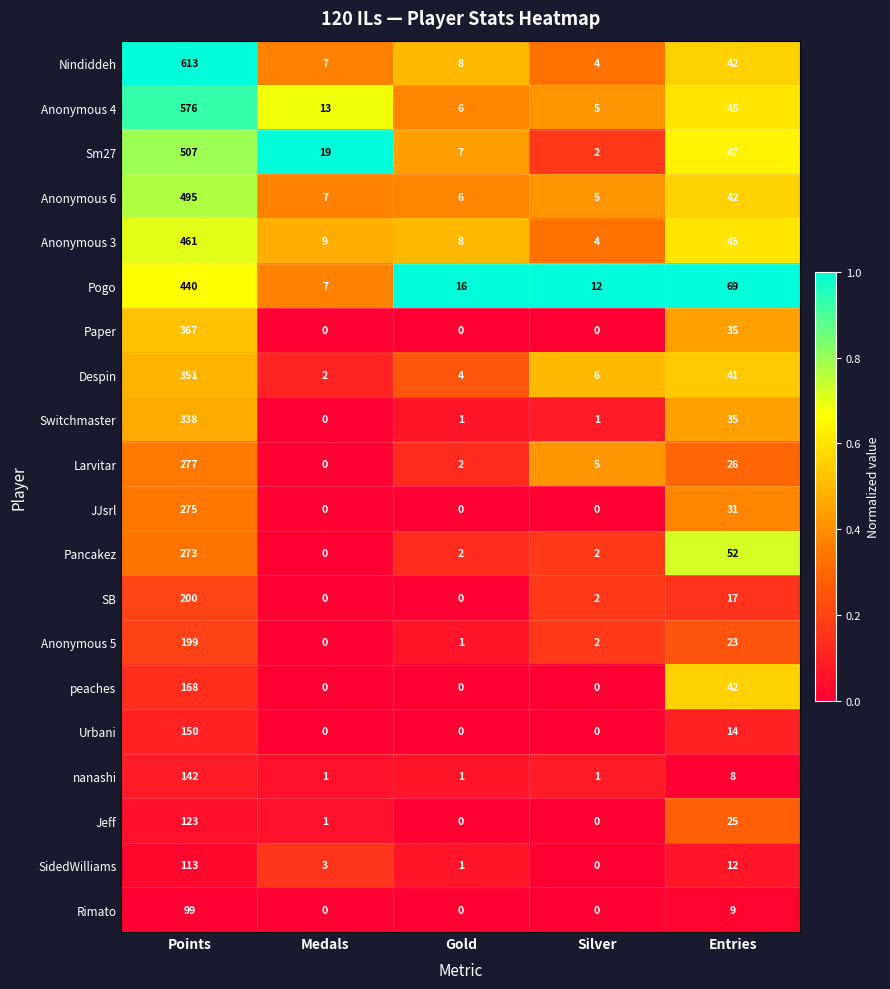

At which label is SidedWilliams closest to 56?

Entries